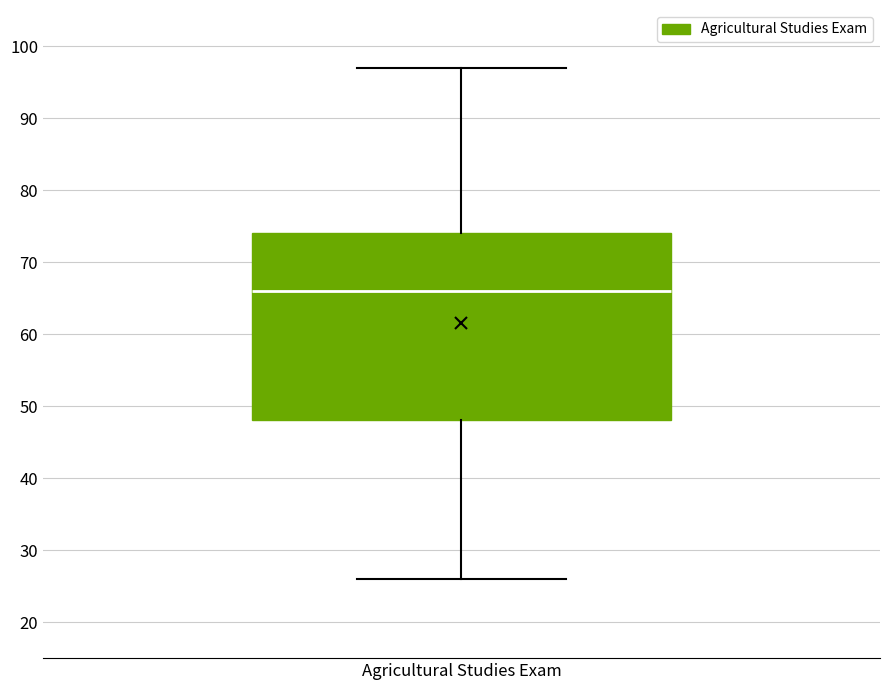

Read this box plot against the y-axis: the position of the median line, the range covered by the box, and the ends of both whiskers. The values are not printed on the chart, so give them approximately, as read against the axis.

median 66, box 48 to 74, whiskers 26 to 97